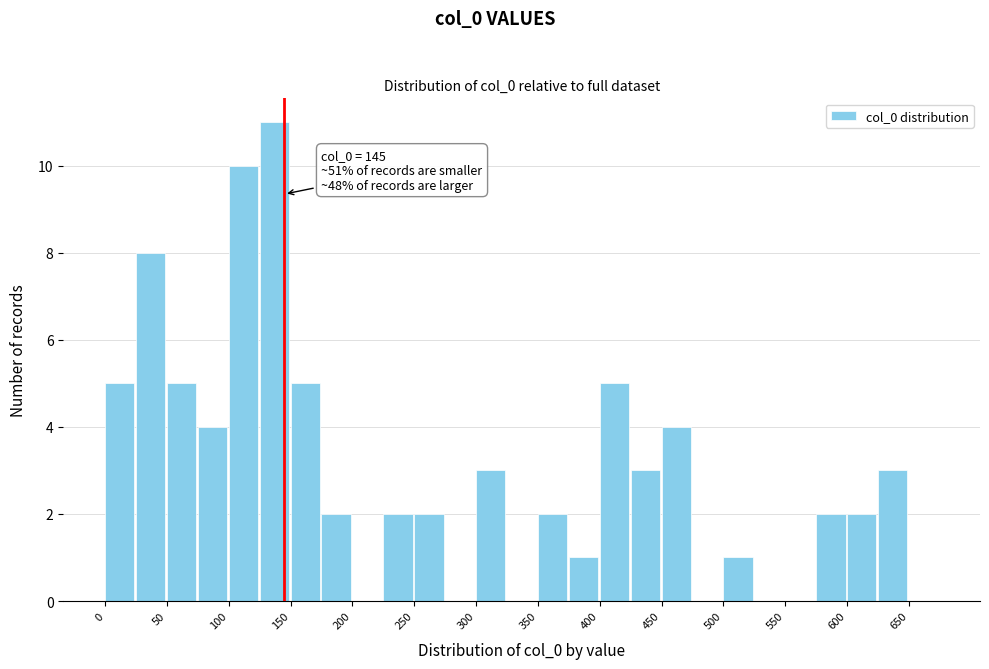

Over which range of the x-axis is the bar tallest?

125 to 150